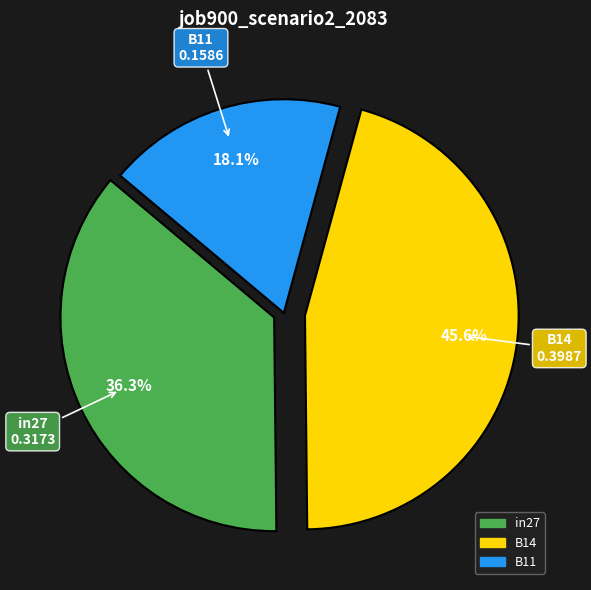

Which category has the biggest portion of the pie?

B14